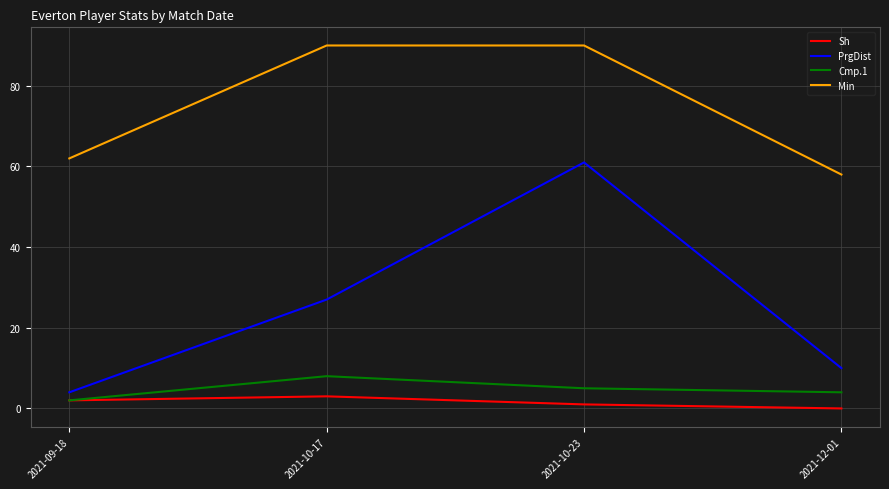

Does the chart display data point markers on the line(s)?

No